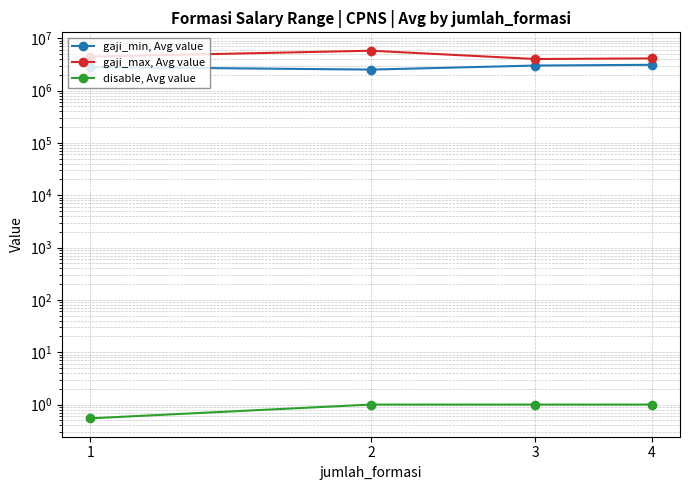

What are all the series names shown in the legend?

gaji_min, Avg value, gaji_max, Avg value, disable, Avg value